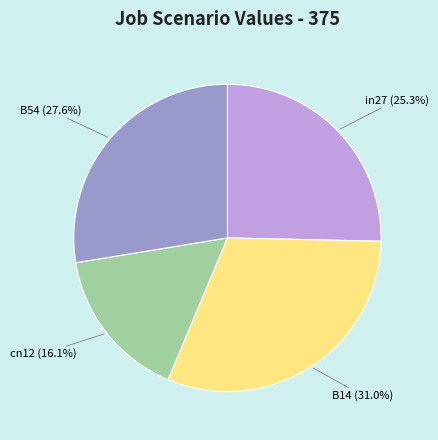

What percentage is the B54 slice, to the nearest percent?

28%